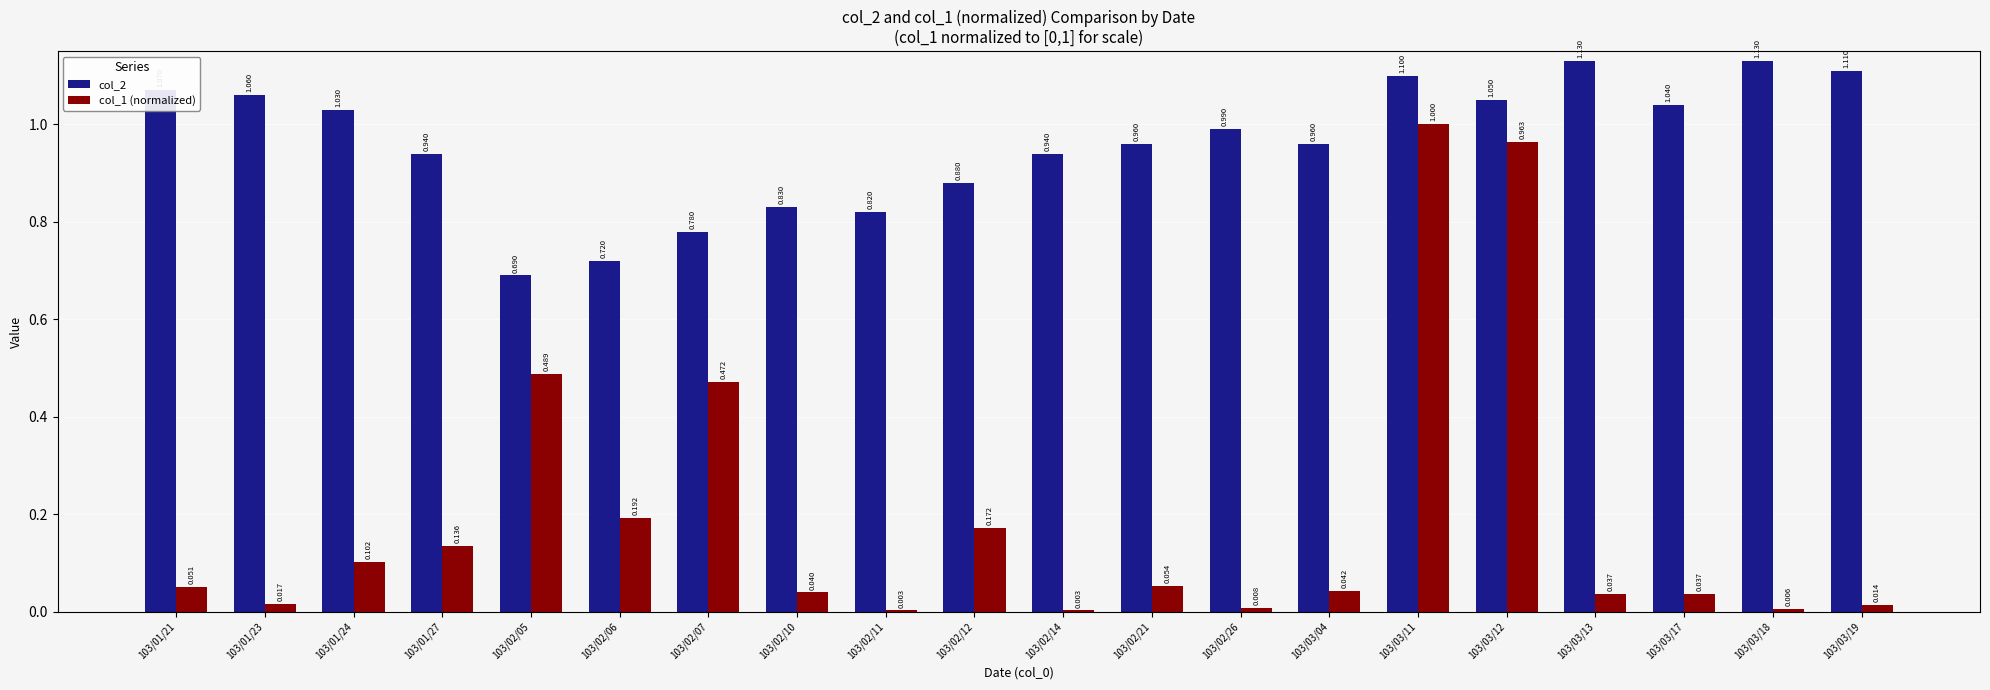

Is the value of col_2 at 103/02/10 greater than the value of col_1 (normalized) at 103/02/21?

Yes